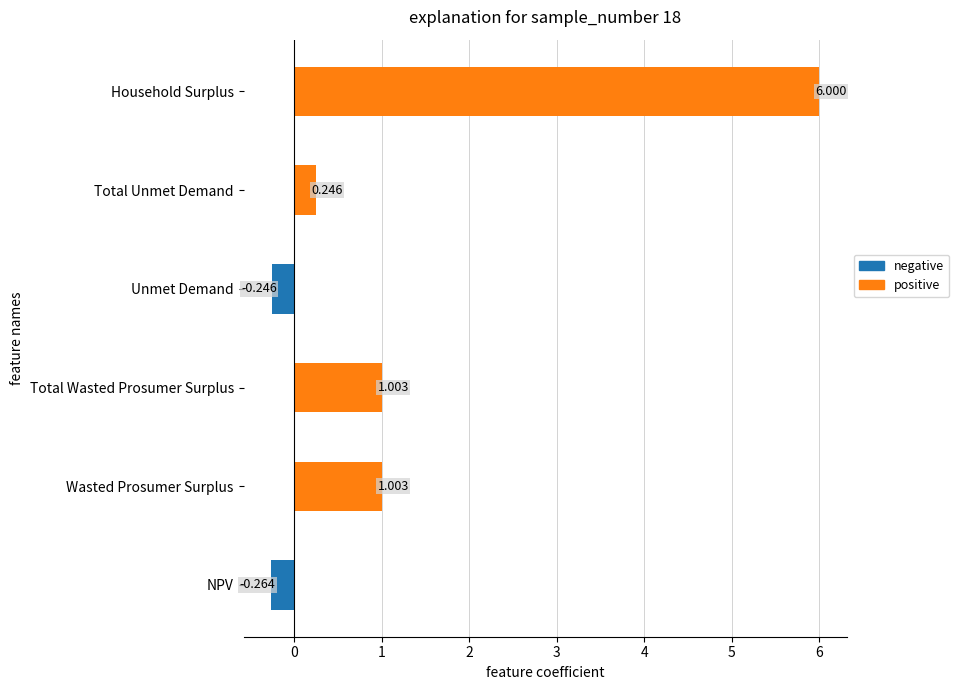

Which has a higher value, Wasted Prosumer Surplus or NPV?

Wasted Prosumer Surplus